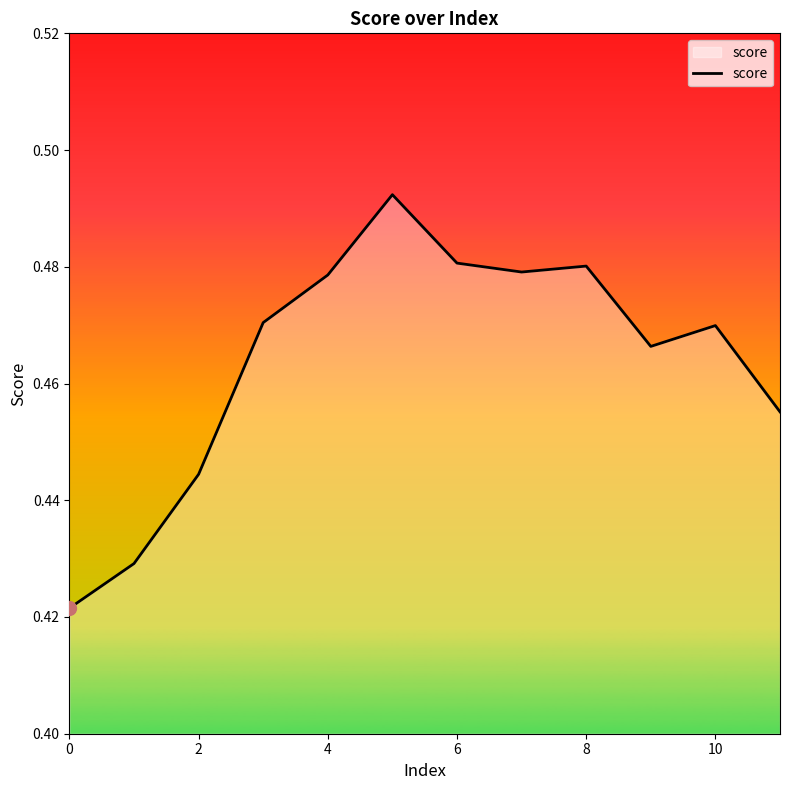

How many lines are shown in the chart?

1